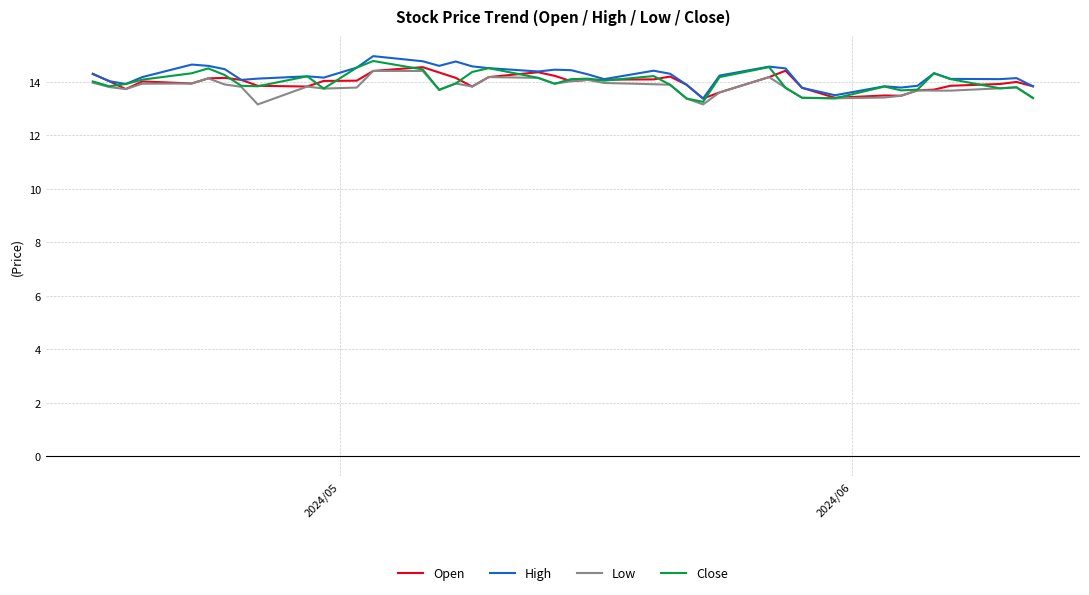

What is the minimum value for Close?

13.3